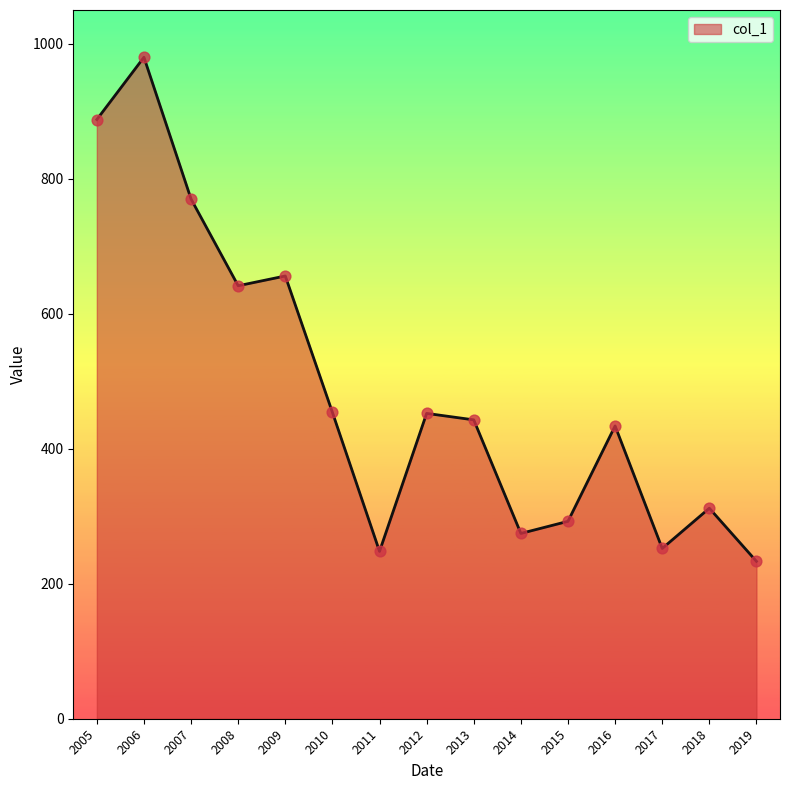

Between 2015 and 2007, which is larger?

2007